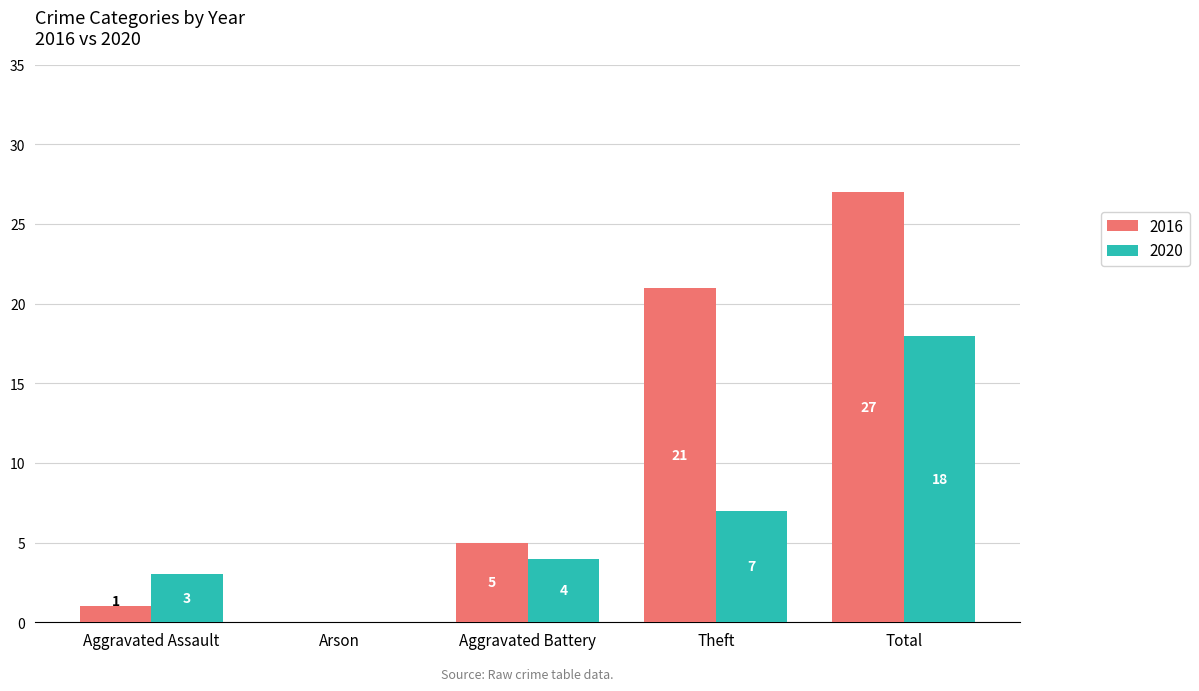

Is the value of 2016 at Aggravated Assault greater than the value of 2020 at Aggravated Assault?

No